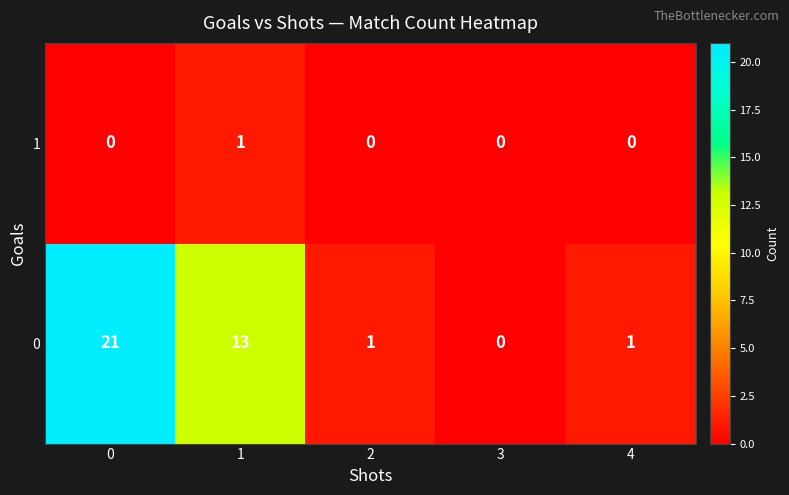

How many series are shown in this chart?

2